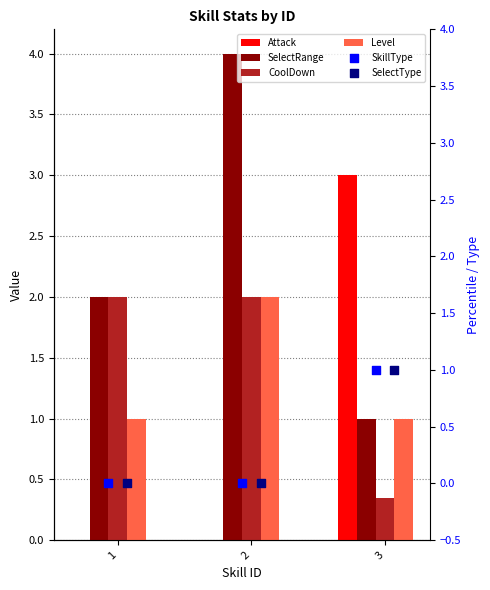

At which category is the sum across all series the highest?

2